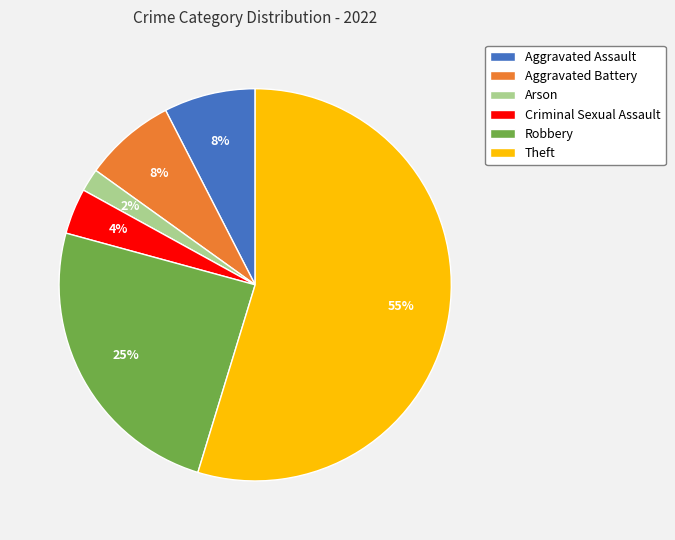

How many segments does this pie chart have?

6